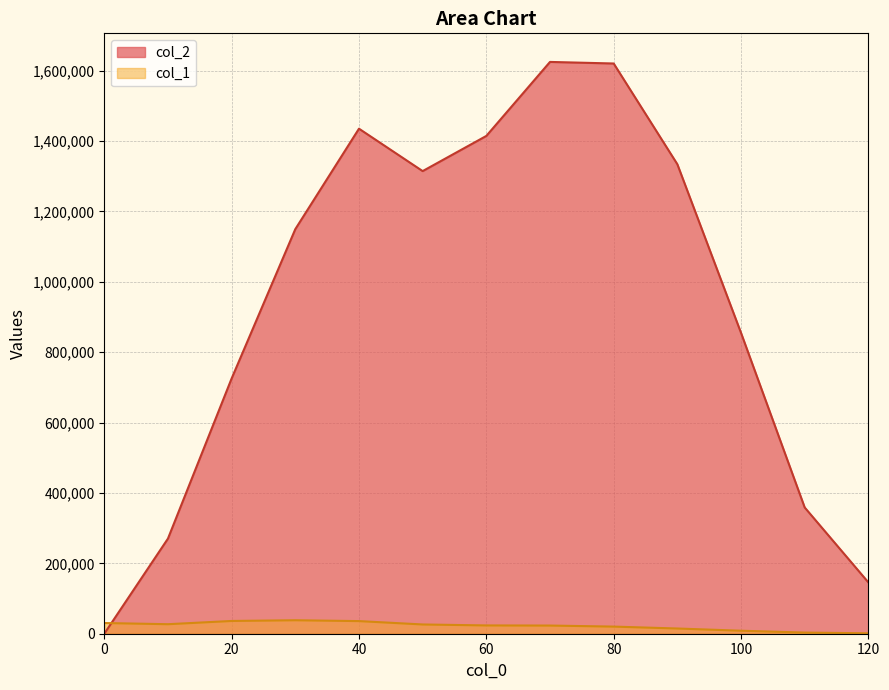

How many interior local peaks does the col_2 series have?

2